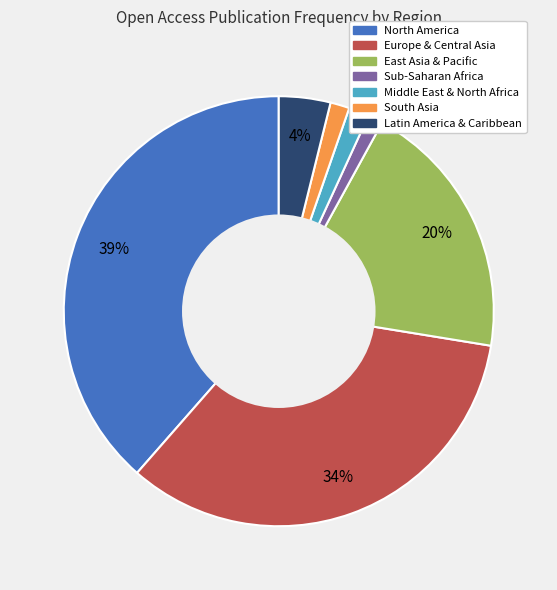

How many slices are in this pie chart?

7